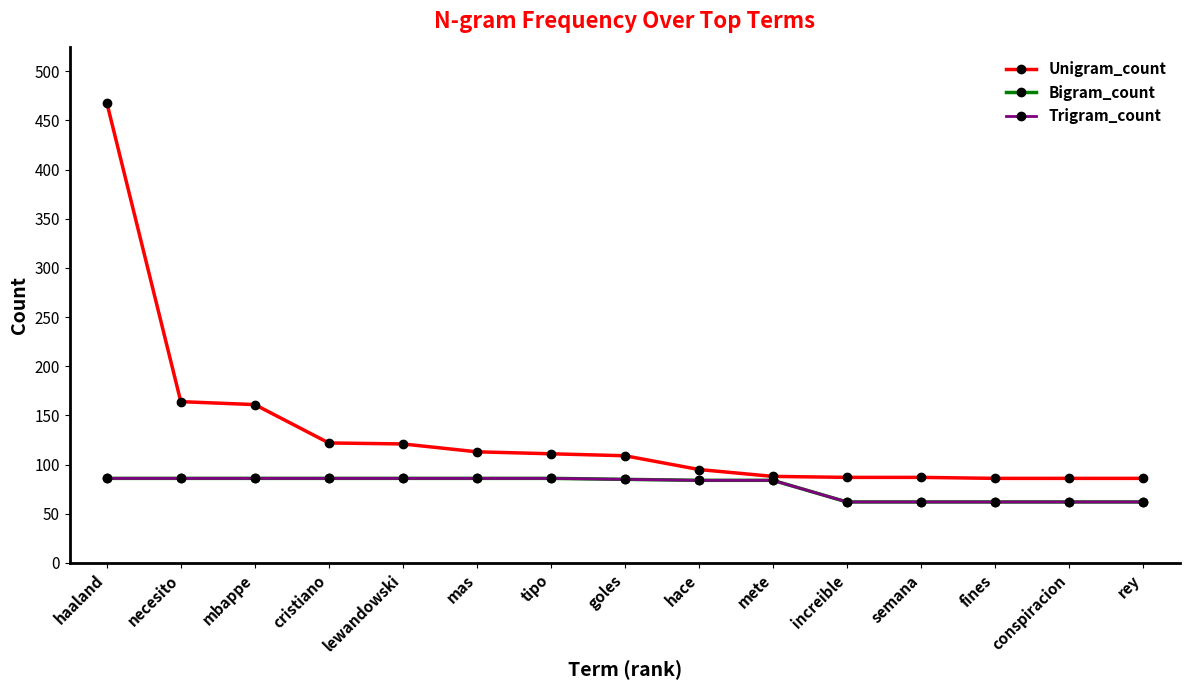

What is the label of the 13th point from the left?

fines